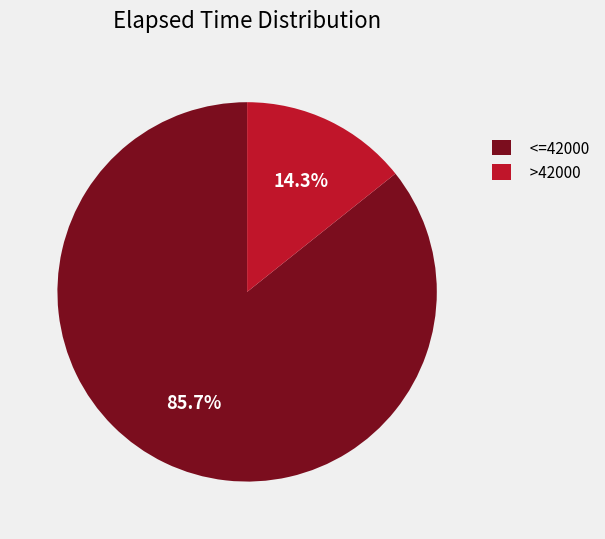

What portion of the pie excludes >42000?

85.7%